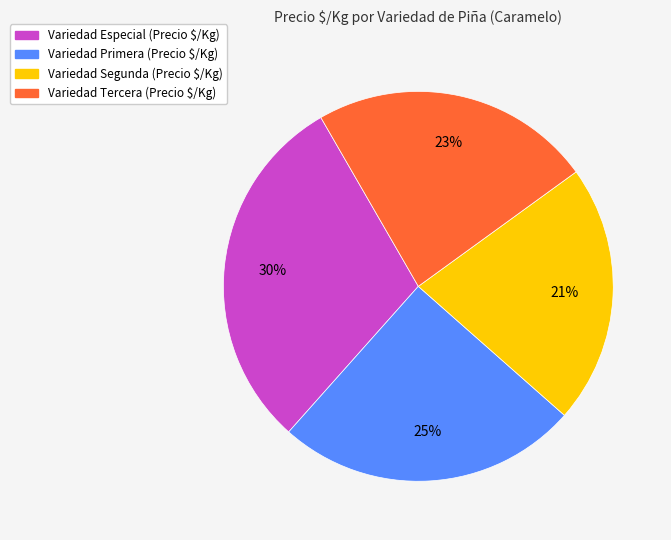

Does any single category account for the majority?

No